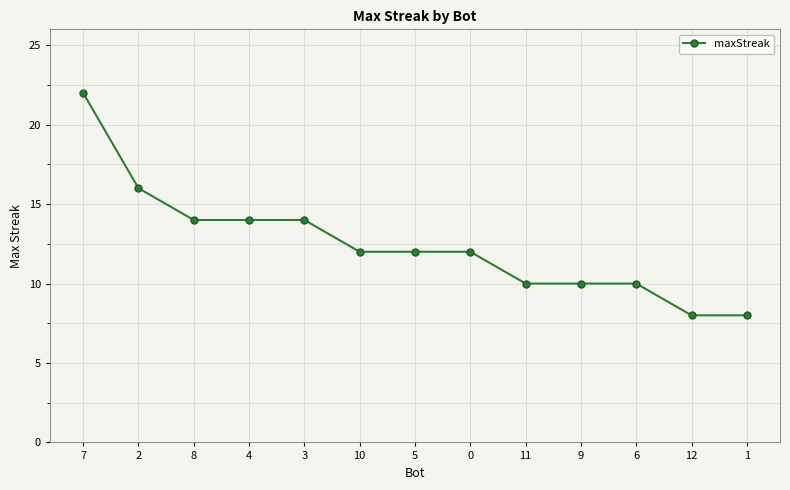

How many values are between 10 and 14?

9